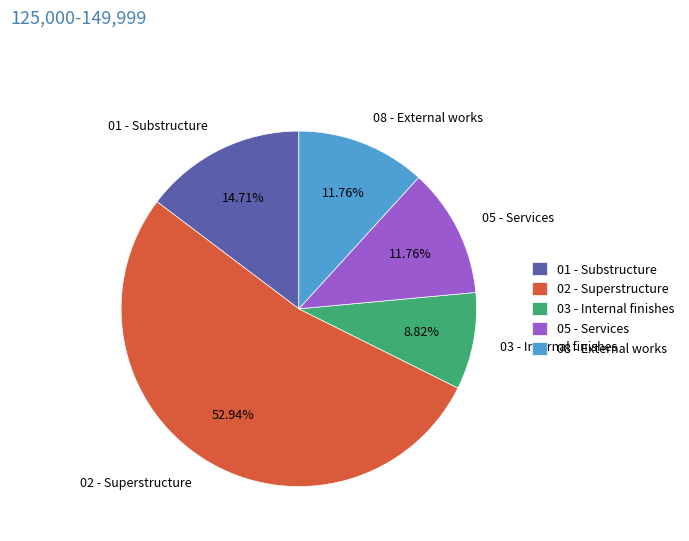

What is the smallest slice in the pie chart?

03 - Internal finishes